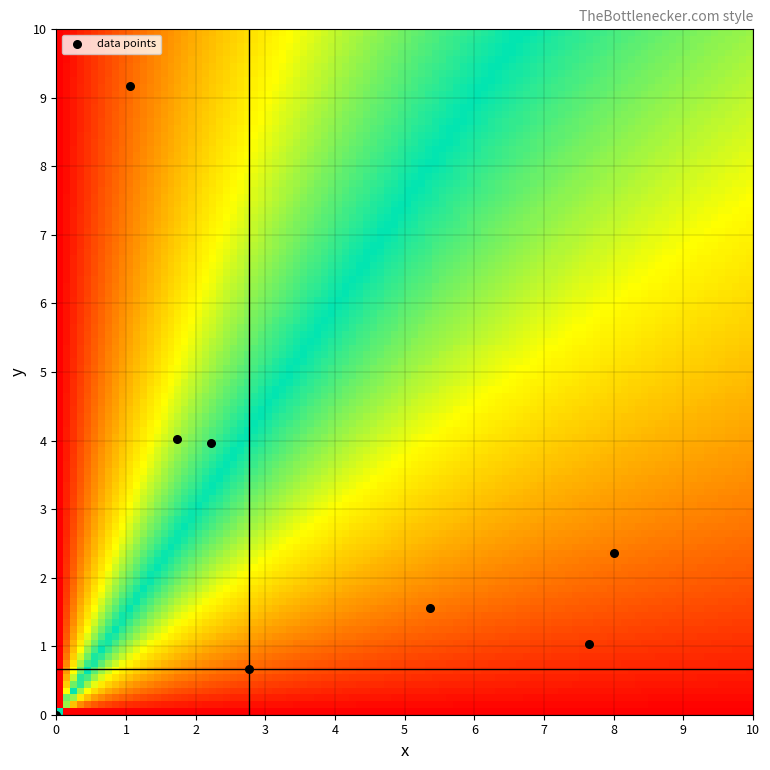

What is the average X value?

3.6